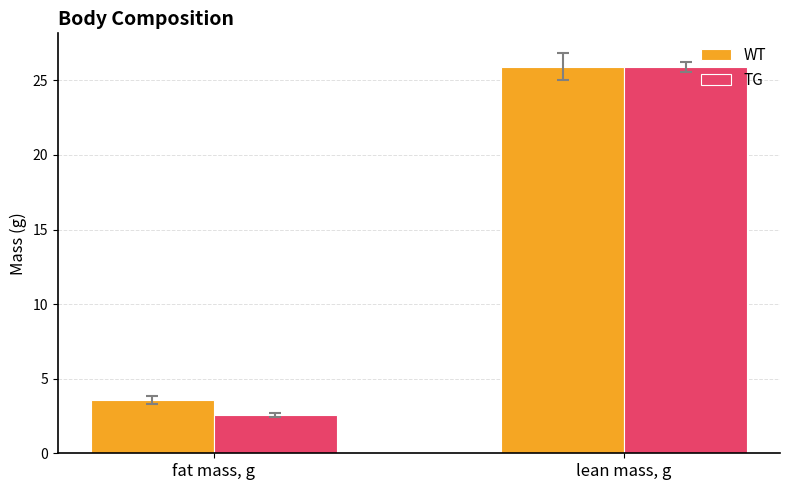

Reading left to right, transcribe all the data shown in this chart.

WT: fat mass, g=3.6	lean mass, g=25.9
TG: fat mass, g=2.6	lean mass, g=25.9